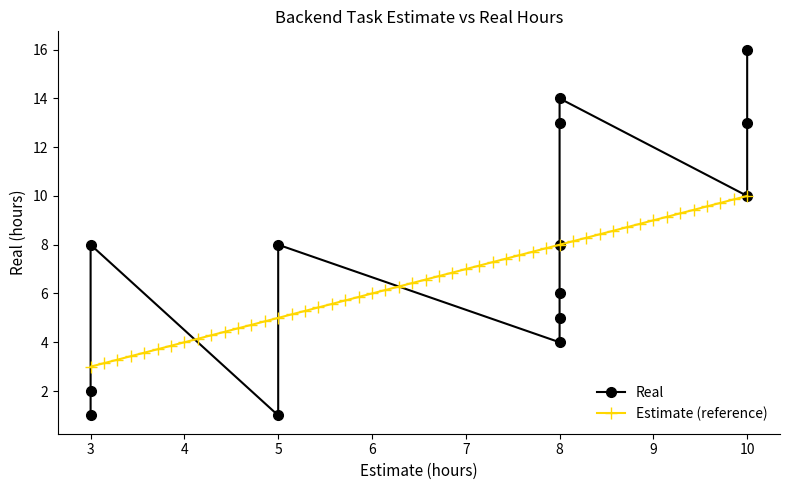

What is the highest value of the Estimate series?

10